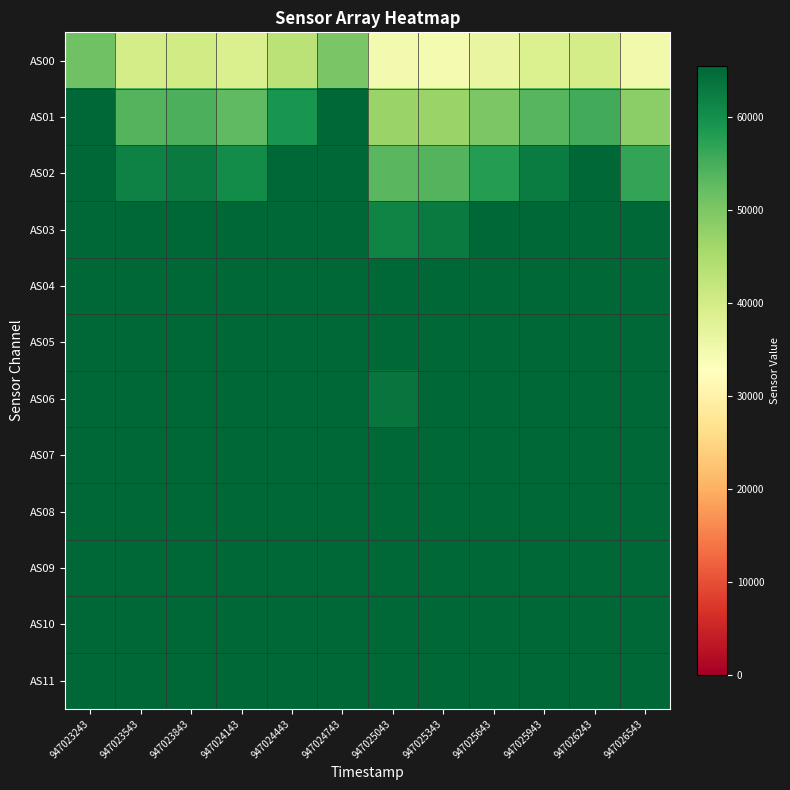

Which series changed the most between 947023543 and 947023843?

AS02